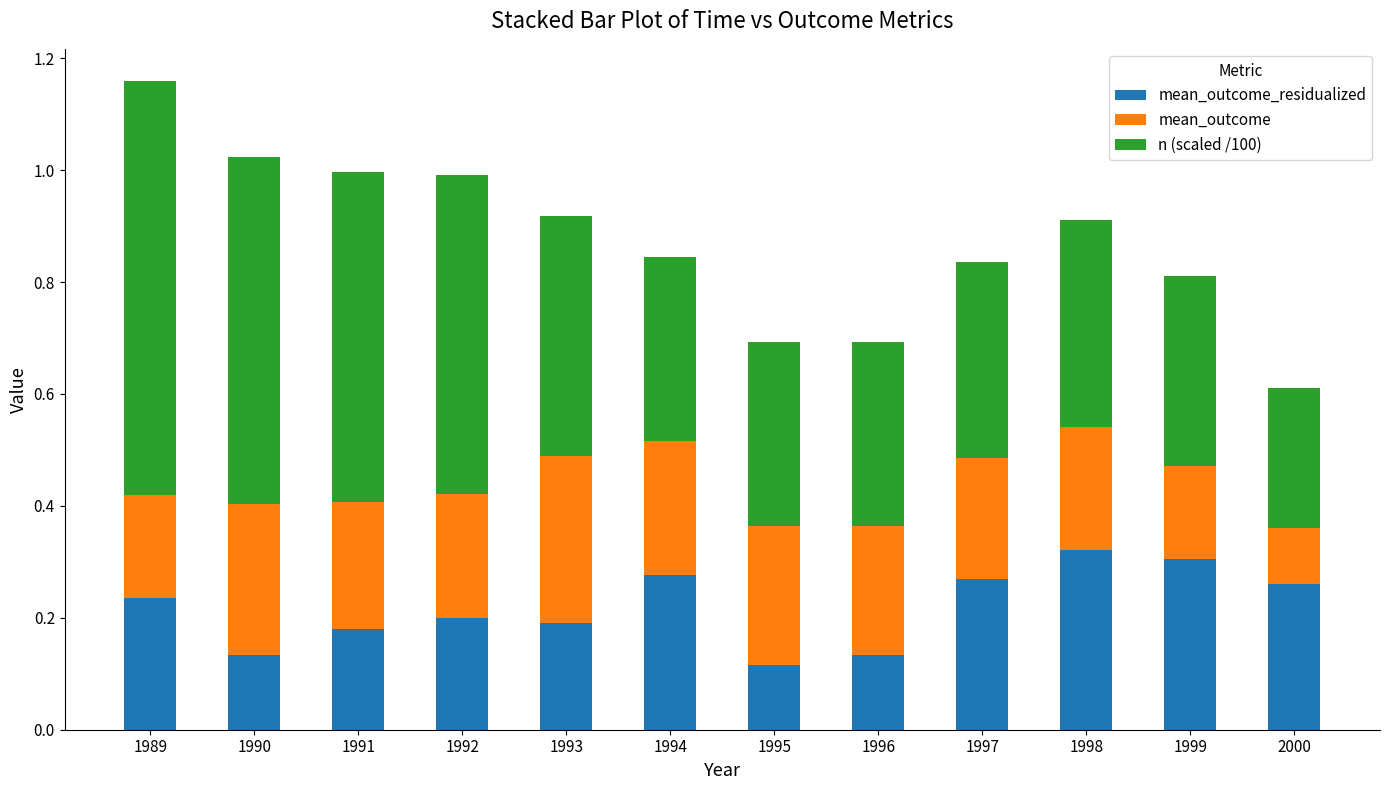

What is the total value across all series at 1994?

0.8